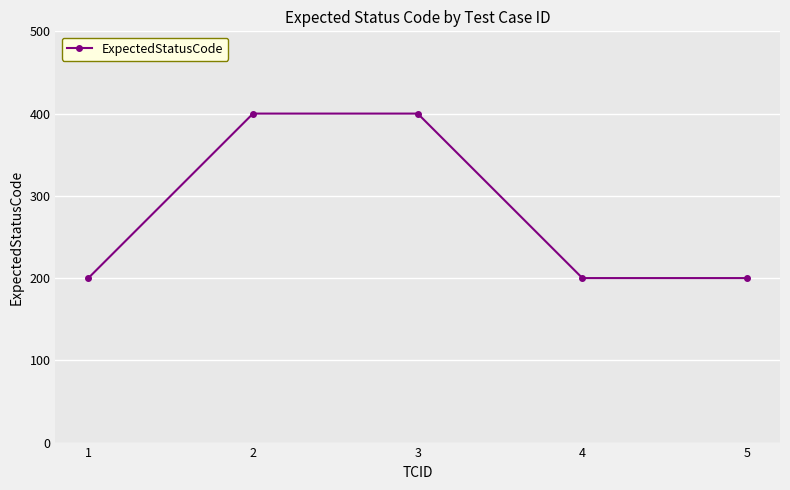

Approximately how many times larger is the value at 1 compared to 5?

1.0